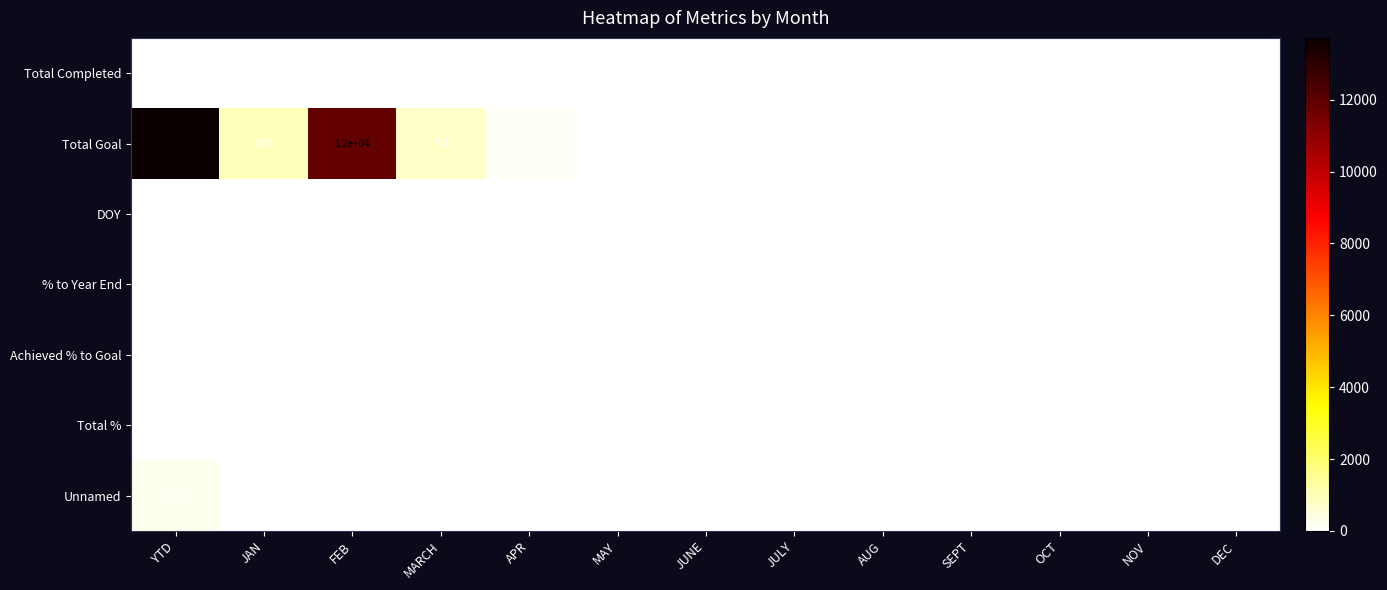

At which category does the chart reach its peak across all series?

YTD